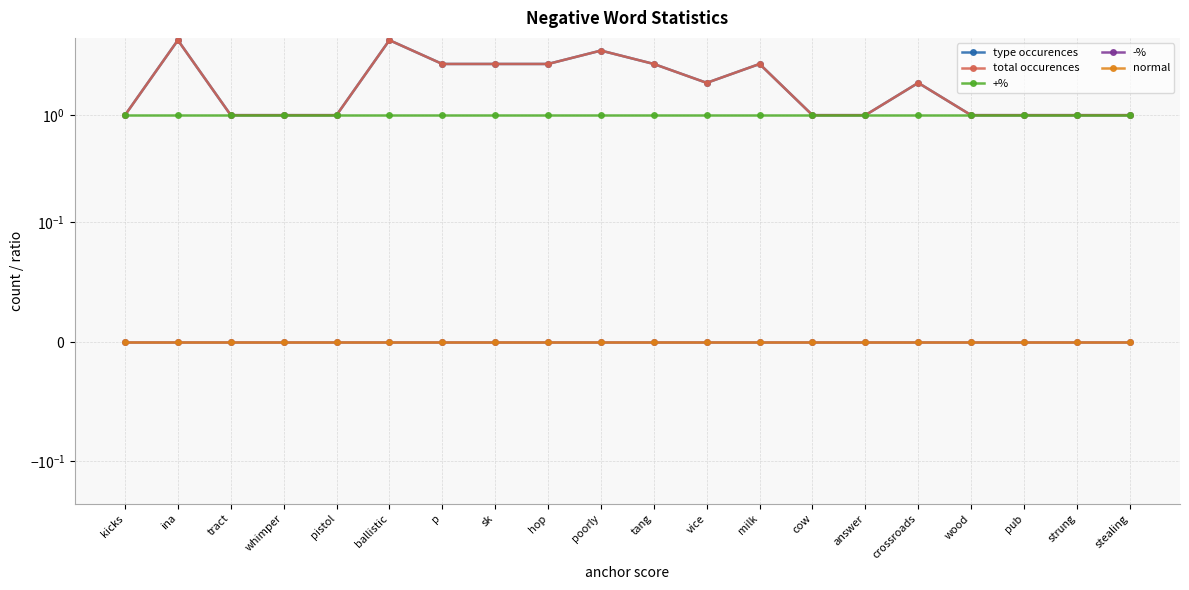

Reading left to right, list all the values displayed in this chart.

type occurences: 1	5	1	1	1	5	3	3	3	4	3	2	3	1	1	2	1	1	1	1
total occurences: 1	5	1	1	1	5	3	3	3	4	3	2	3	1	1	2	1	1	1	1
+%: 1	1	1	1	1	1	1	1	1	1	1	1	1	1	1	1	1	1	1	1
-%: 0	0	0	0	0	0	0	0	0	0	0	0	0	0	0	0	0	0	0	0
normal: 0	0	0	0	0	0	0	0	0	0	0	0	0	0	0	0	0	0	0	0